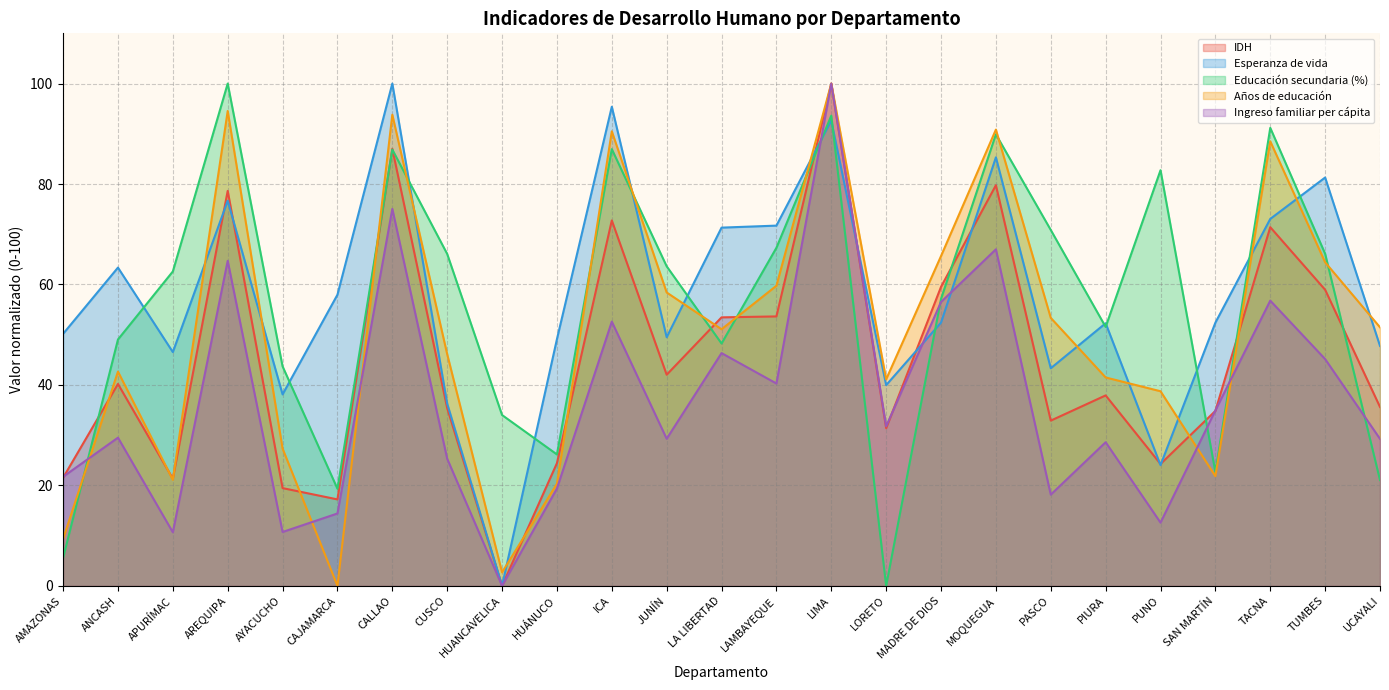

How many data points in Ingreso familiar per cápita are above 29?

15